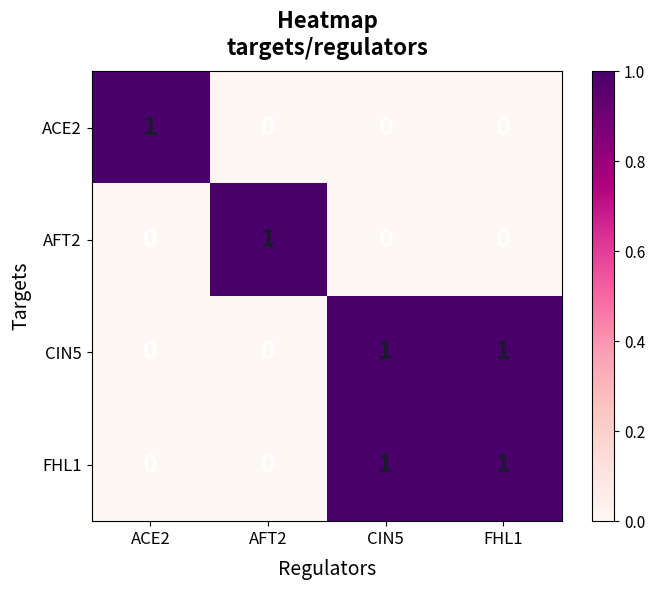

Is it true that FHL1 equals 1 at AFT2?

False